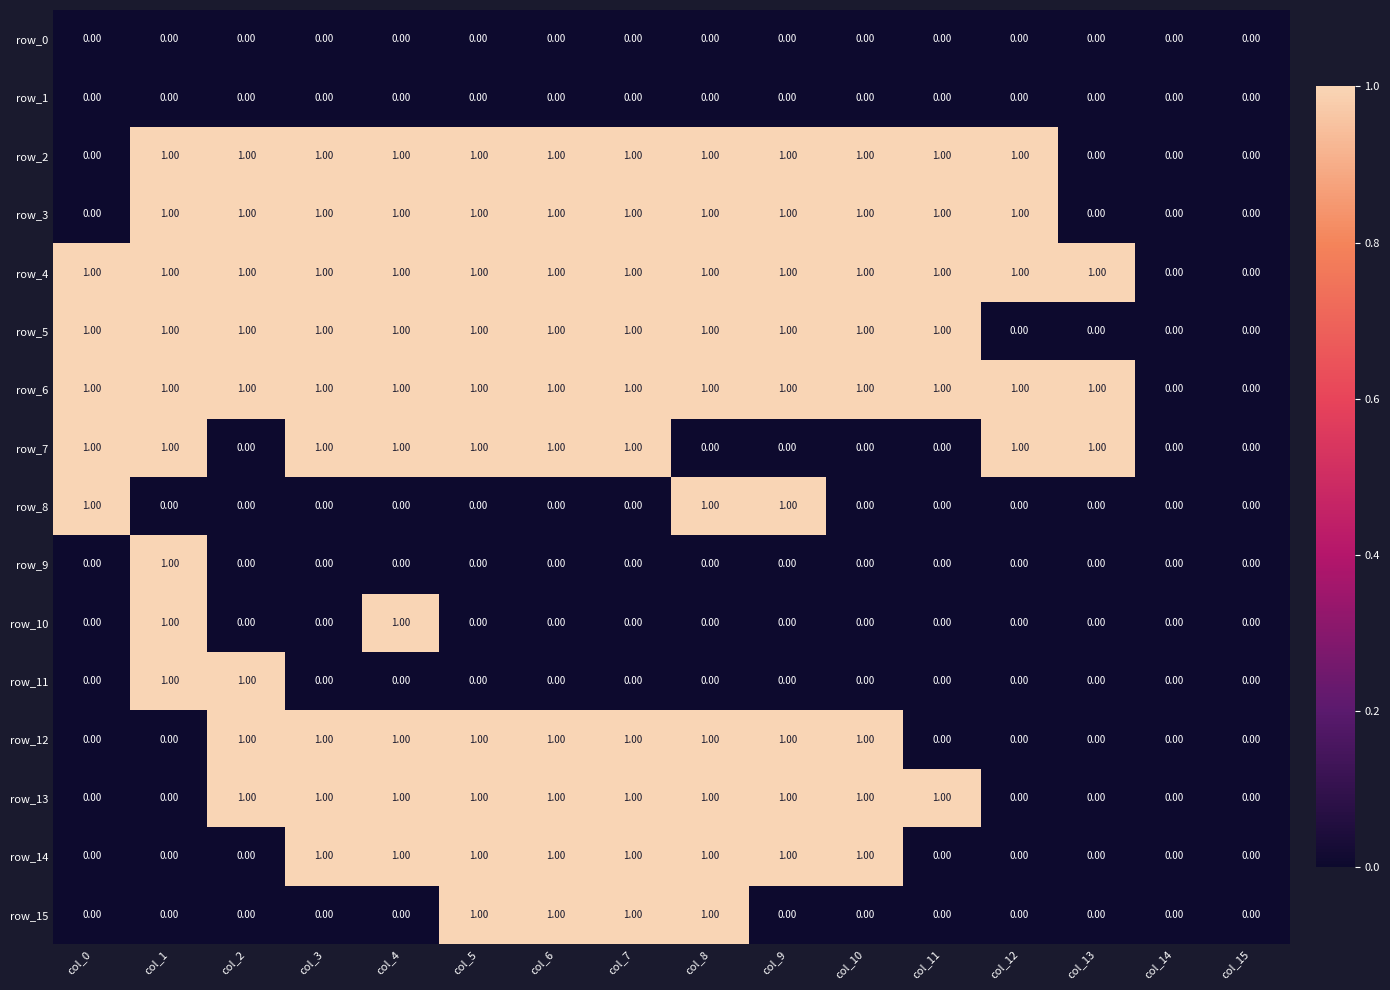

What is the difference between the highest and lowest values at col_13?

1